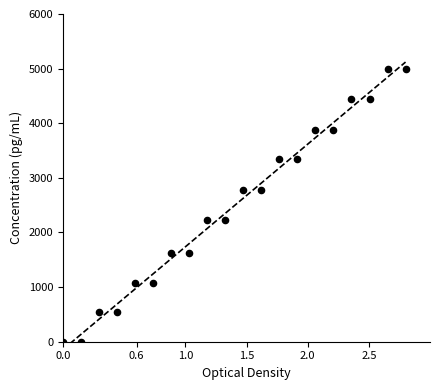

What is the range of Y values (max minus min)?

5000.0